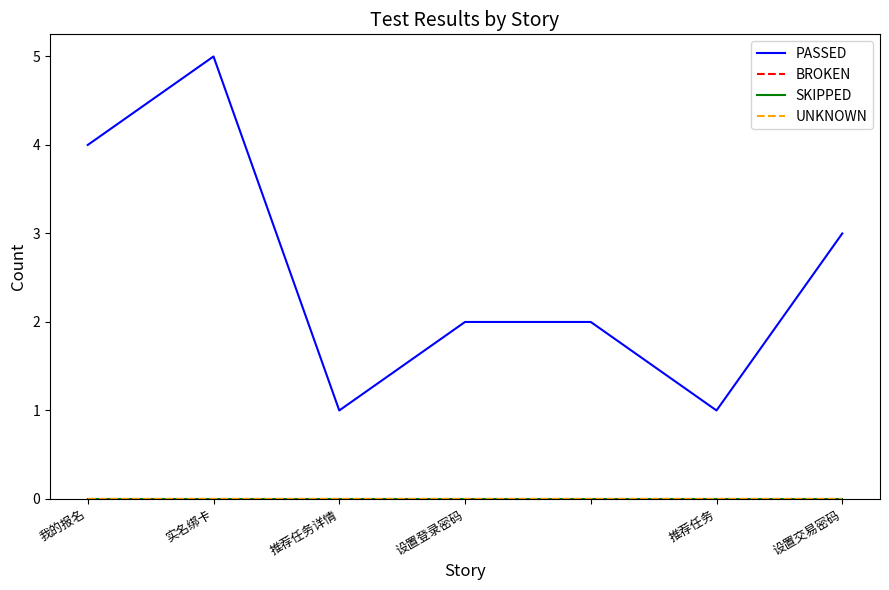

Does the chart display data point markers on the line(s)?

No